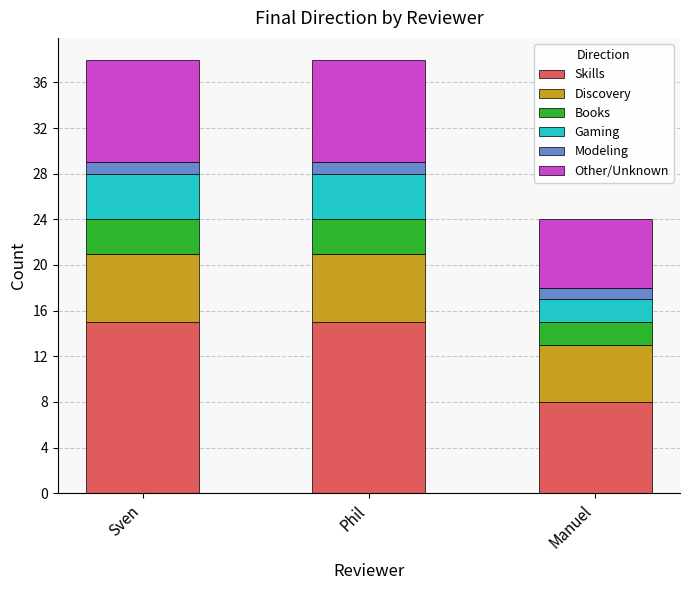

What is the total value across all series at Manuel?

24